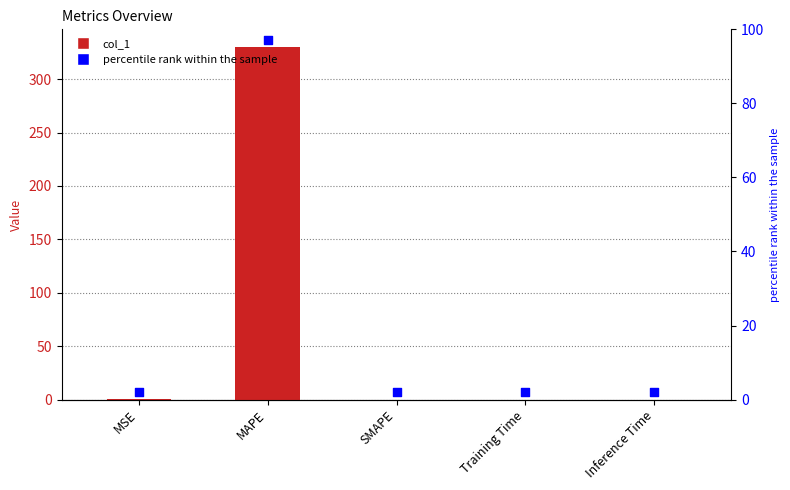

What is the total value across all series at MSE?

2.2